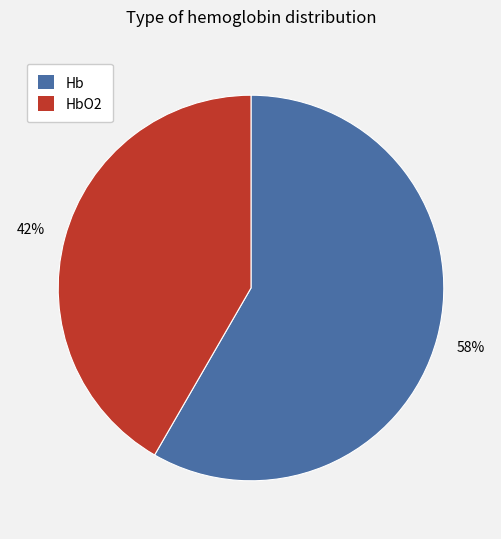

What percentage is the HbO2 slice, to the nearest percent?

42%